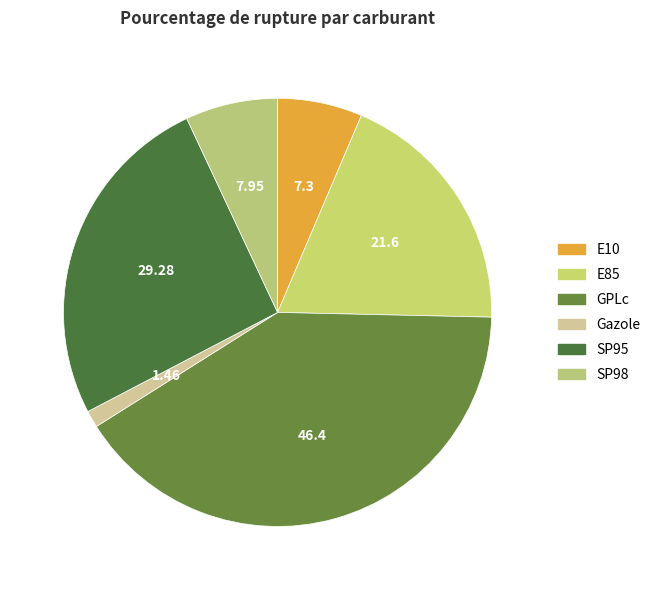

Is it true that SP95 is 26% of the pie?

True